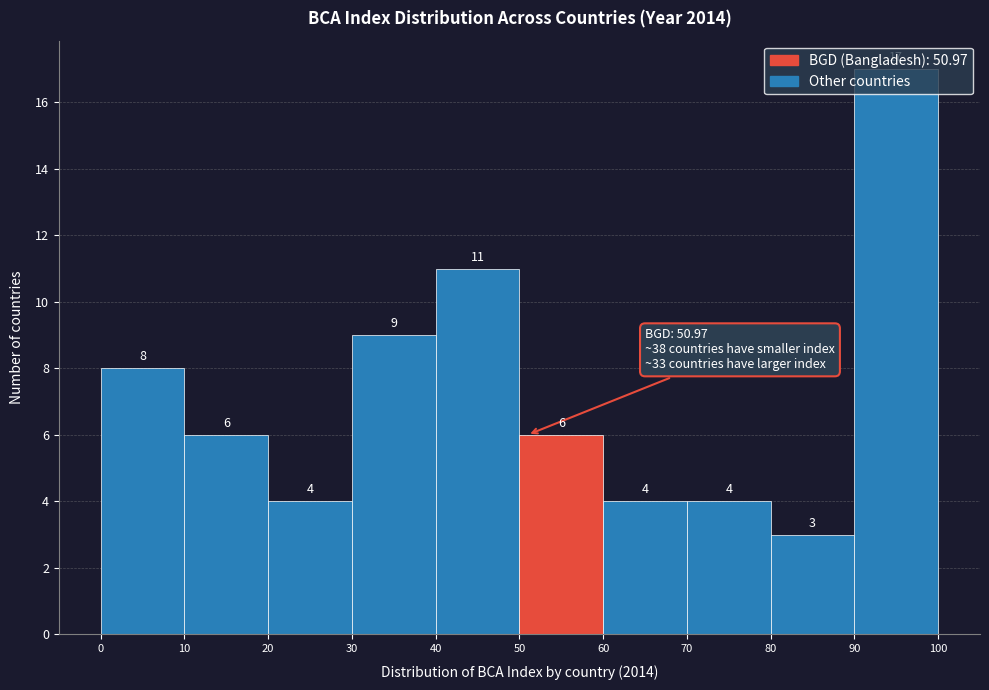

Reading left to right, list every bar in this chart as the range it spans on the x-axis followed by its height.

0 to 10: 8
10 to 20: 6
20 to 30: 4
30 to 40: 9
40 to 50: 11
50 to 60: 6
60 to 70: 4
70 to 80: 4
80 to 90: 3
90 to 100: 17